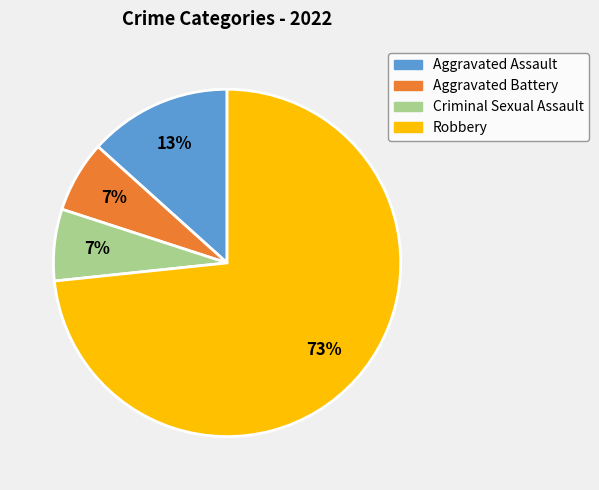

To the nearest percent, what portion does Robbery represent?

73%